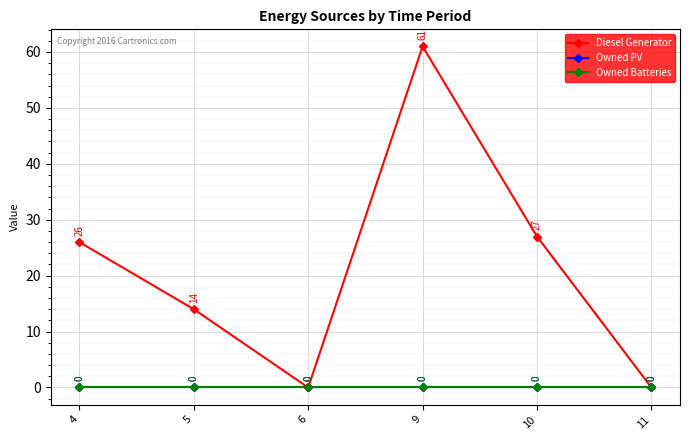

Which series has the largest range (max minus min)?

Diesel Generator